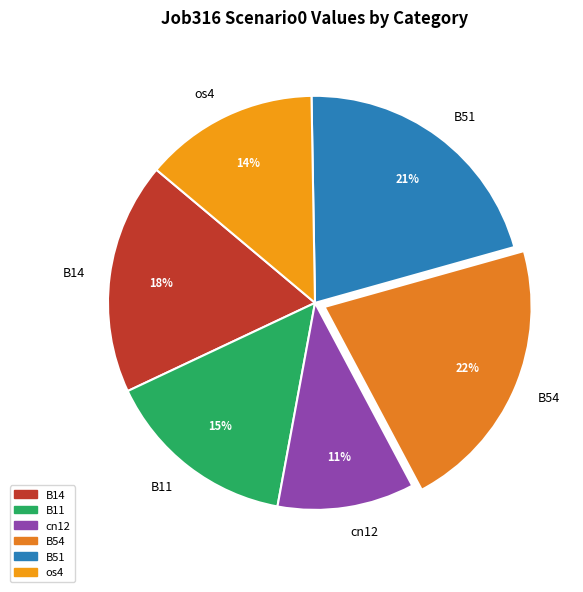

Which slice is the smallest?

cn12